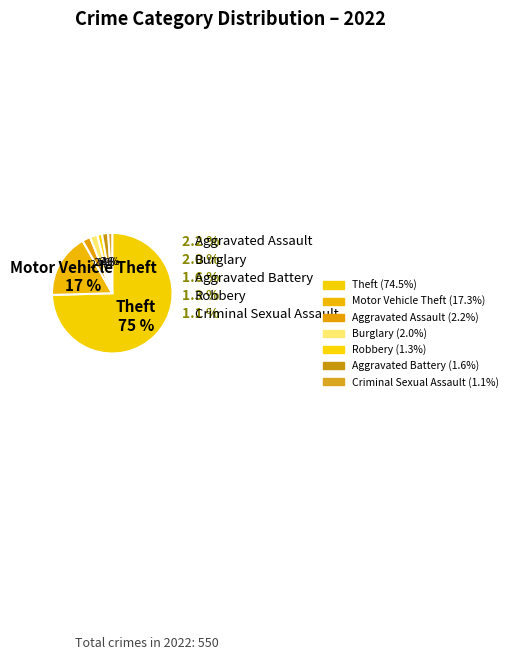

Which category accounts for the majority?

Theft